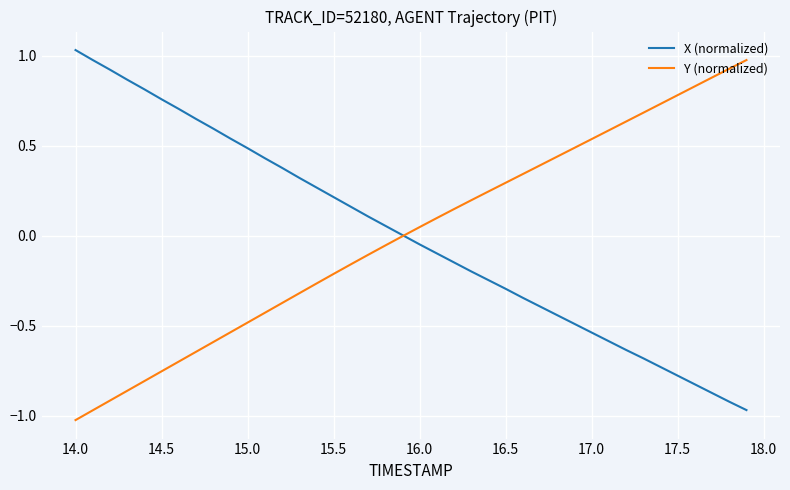

Which series has the widest spread of values?

X (normalized)